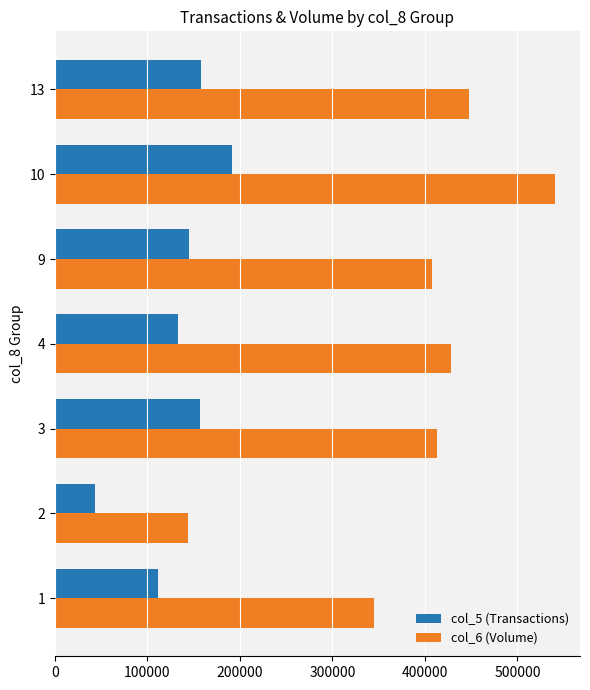

What is the maximum value shown in the chart?

540550